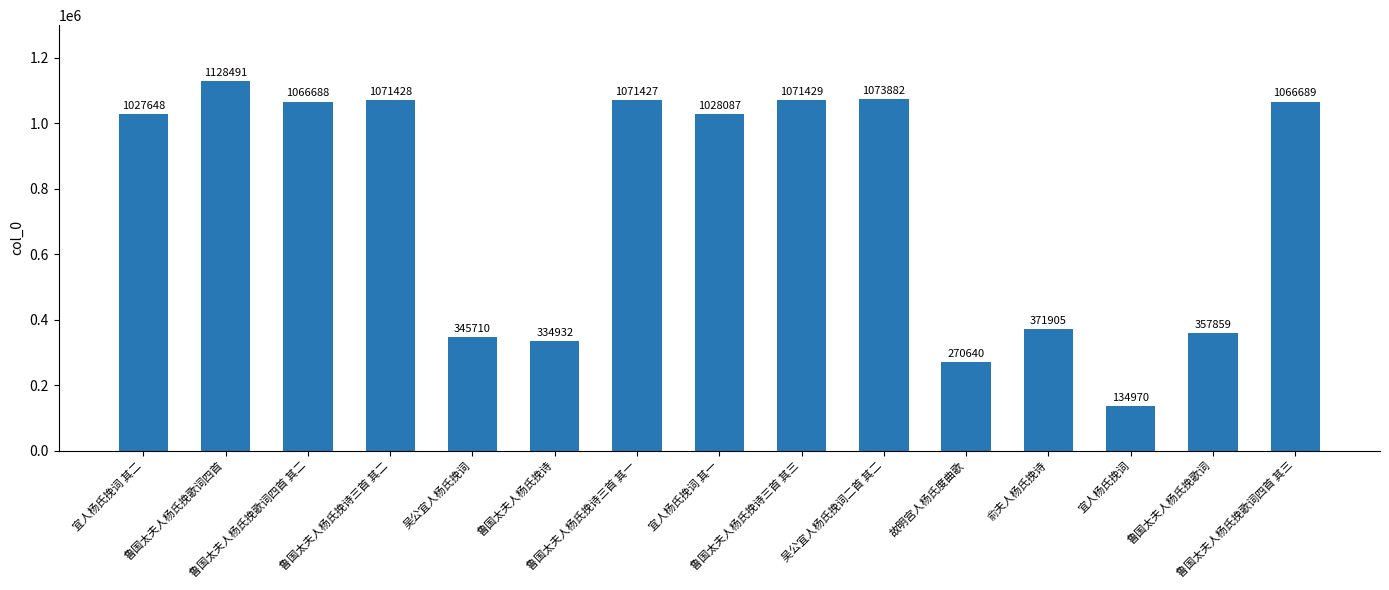

What is the maximum value shown in the chart?

1128491